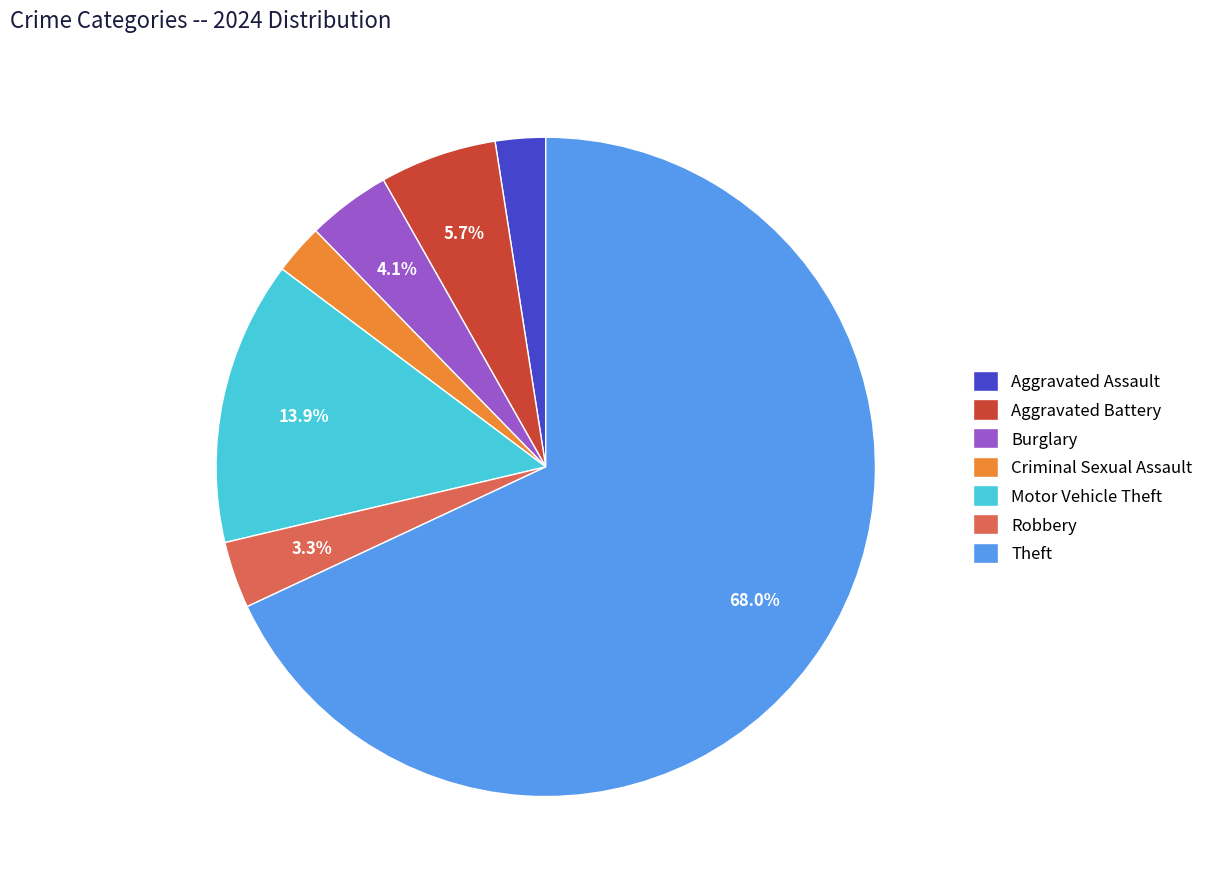

To the nearest percent, what is the difference between the Aggravated Assault and Robbery slice percentages?

1%